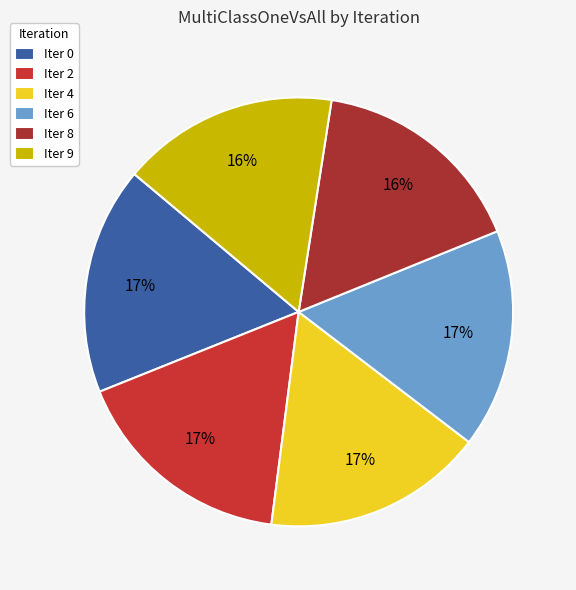

How many segments does this pie chart have?

6